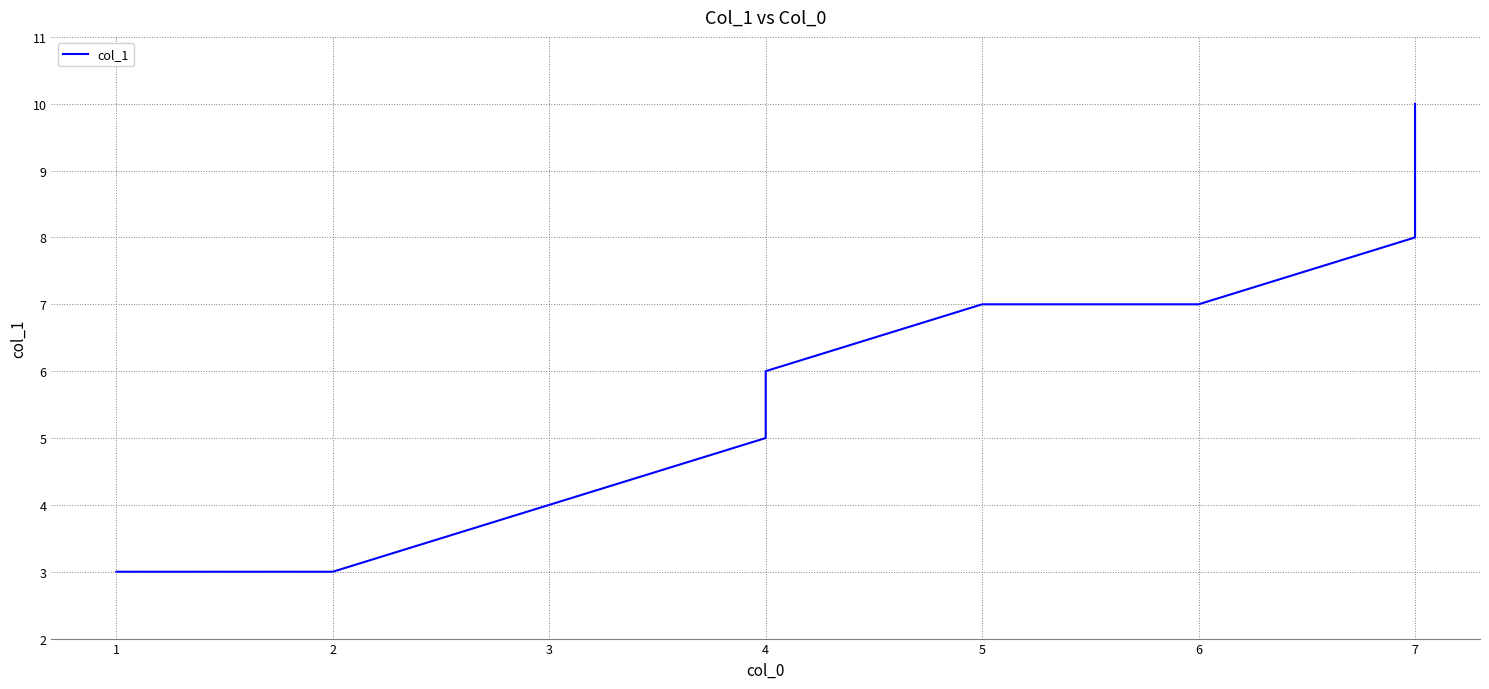

The value at 7 is 10. True or false?

True